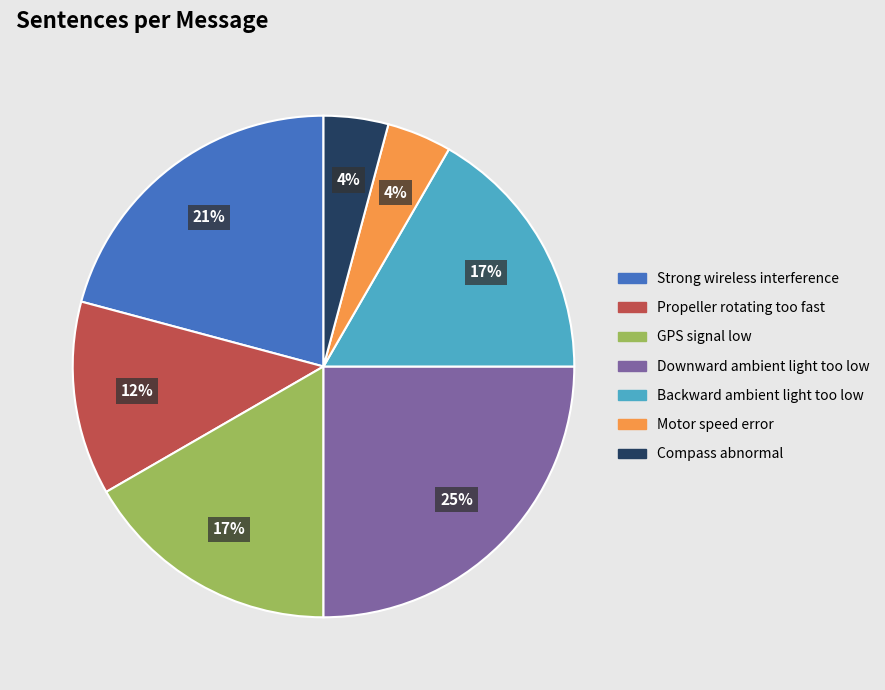

To the nearest percent, what portion does Backward ambient light too low represent?

17%